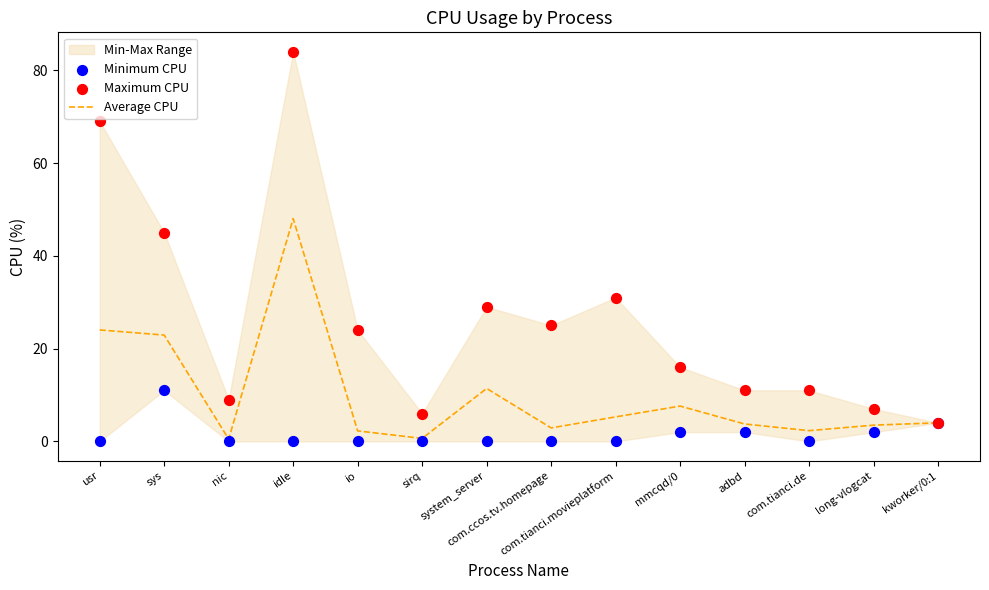

Which series has the largest total across all categories?

Maximum CPU